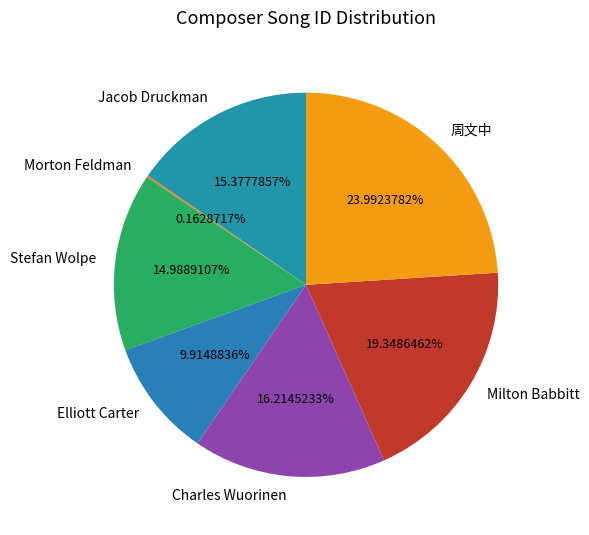

Which category has the biggest portion of the pie?

周文中